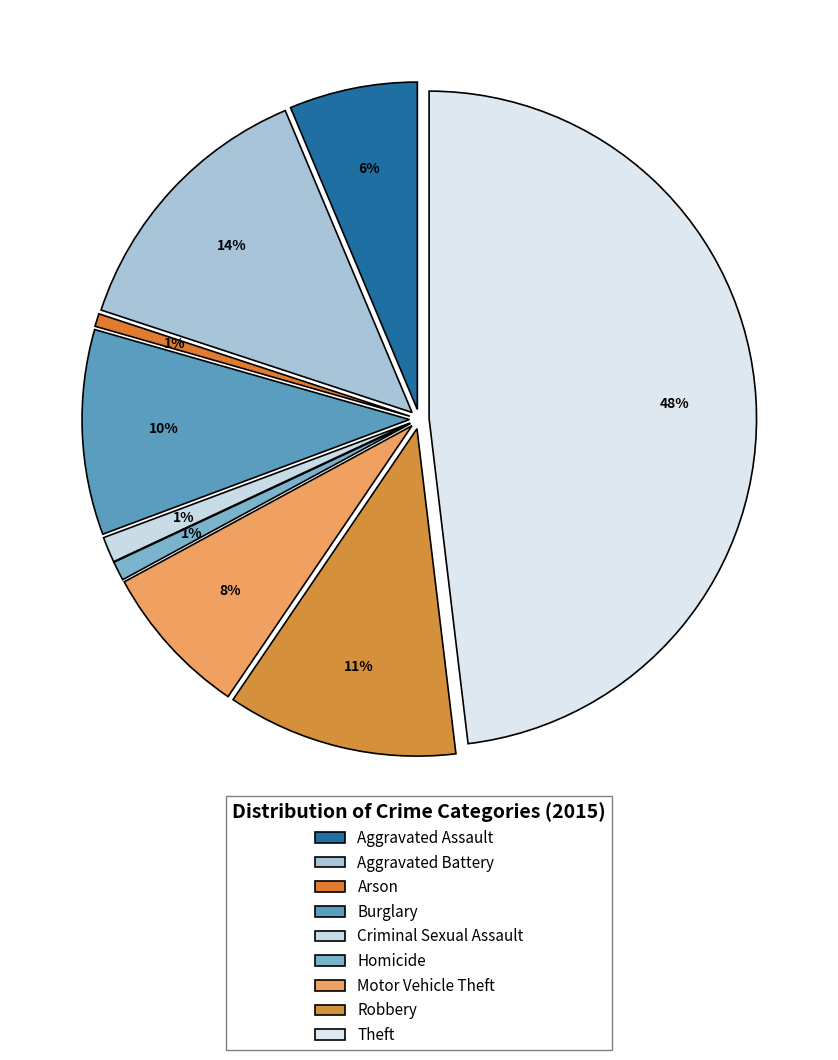

Is it true that Criminal Sexual Assault is 8% of the pie?

False